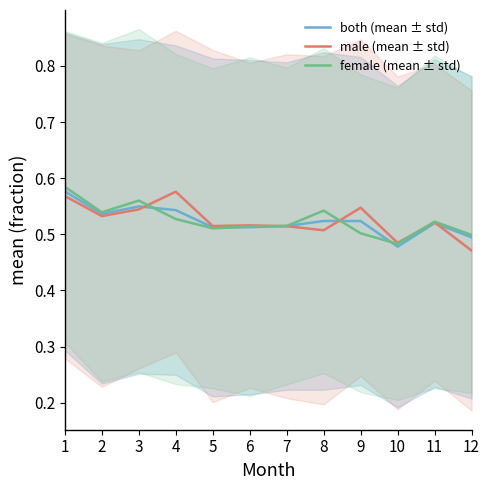

Rank the series at 11 from lowest to highest value.

both (mean ± std), male (mean ± std), female (mean ± std)